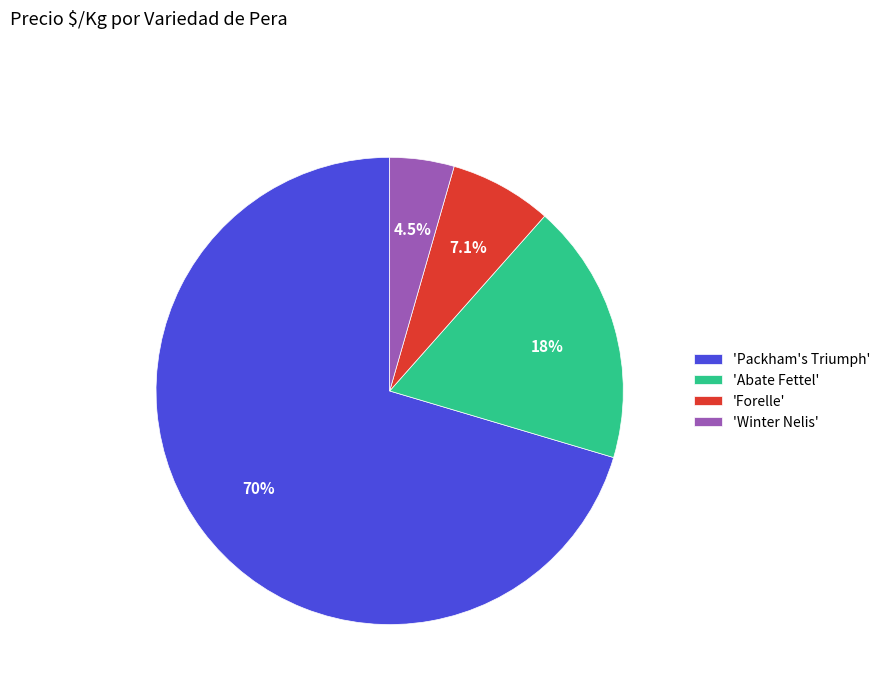

Rank the categories by value from lowest to highest.

'Winter Nelis', 'Forelle', 'Abate Fettel', 'Packham's Triumph'